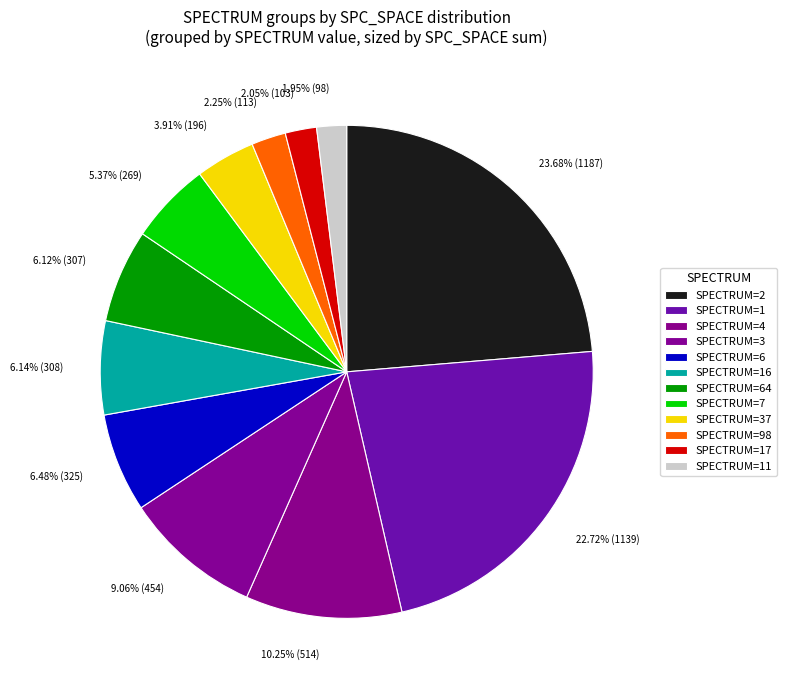

To the nearest percent, what is the average slice percentage?

8%